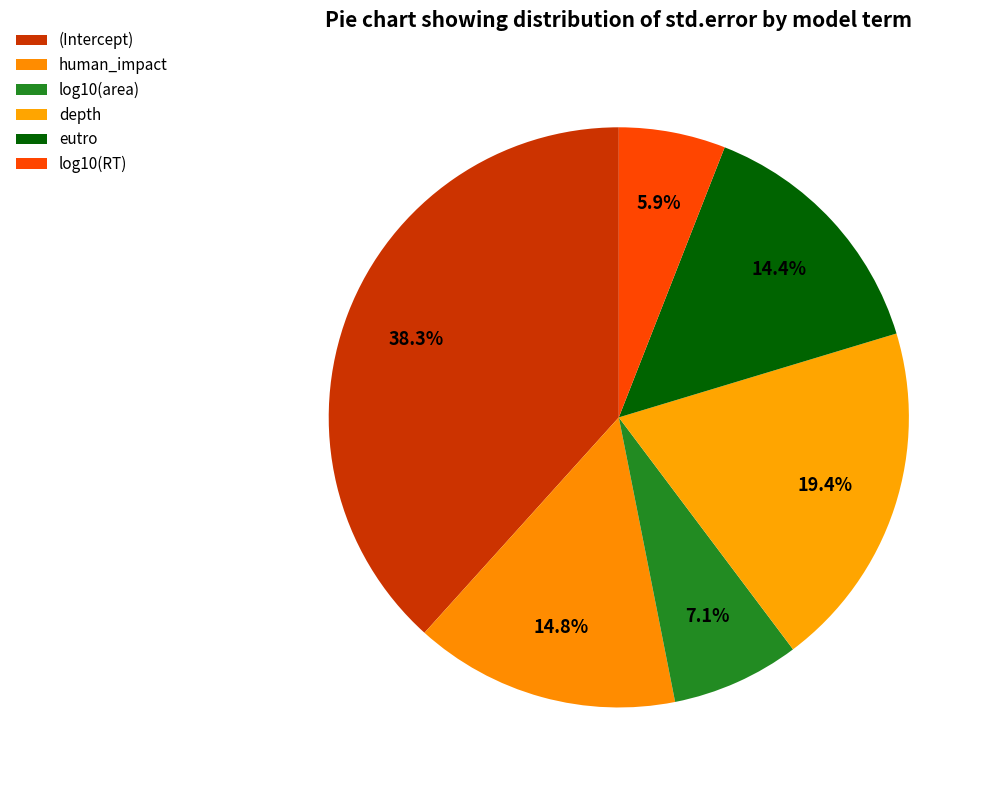

What is the total percentage of log10(area) and eutro?

21.5%